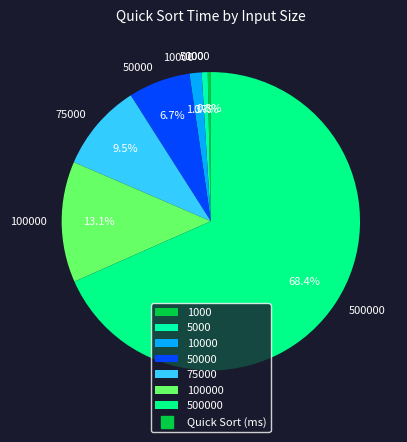

Which has a higher value, 5000 or 50000?

50000